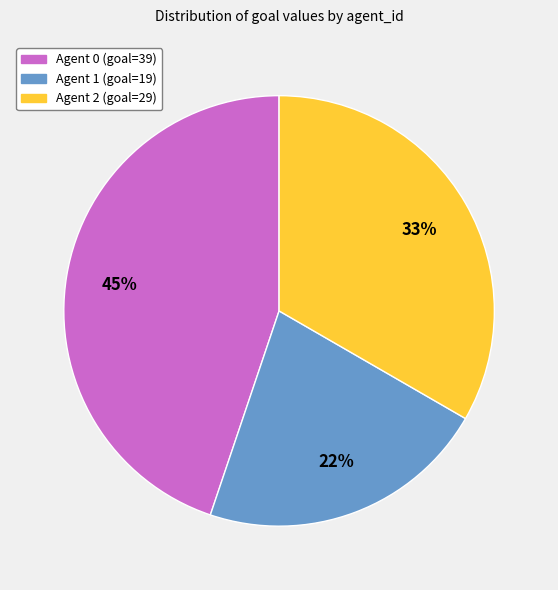

Does any single category account for the majority?

No